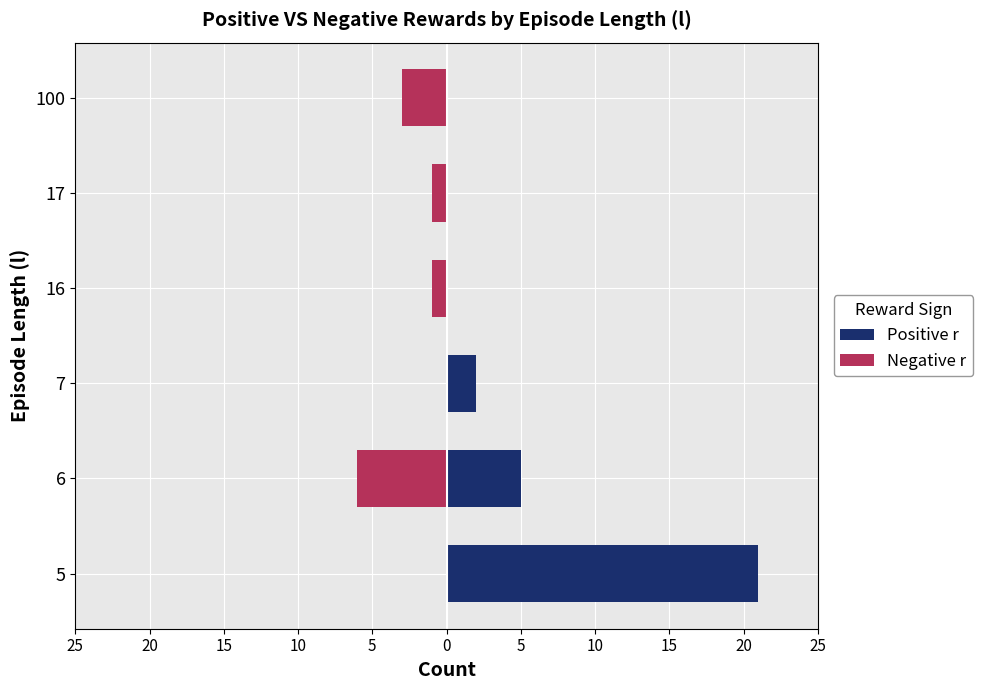

What is the sum of all Positive r values?

28